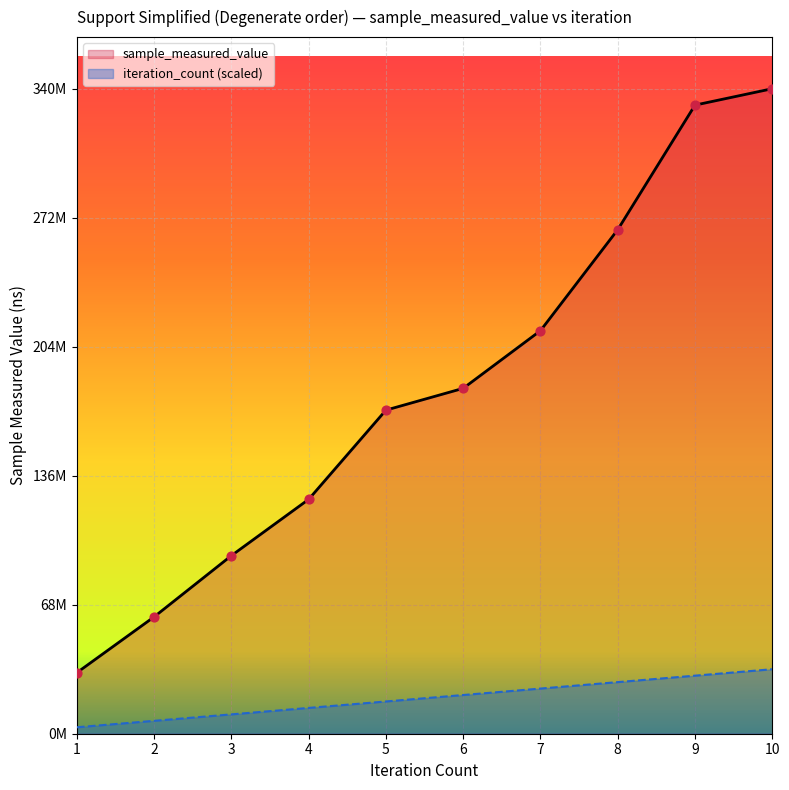

Which series has the largest total across all categories?

sample_measured_value